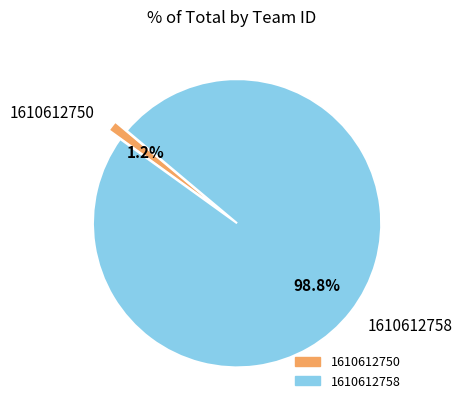

Which slice is the smallest?

1610612750